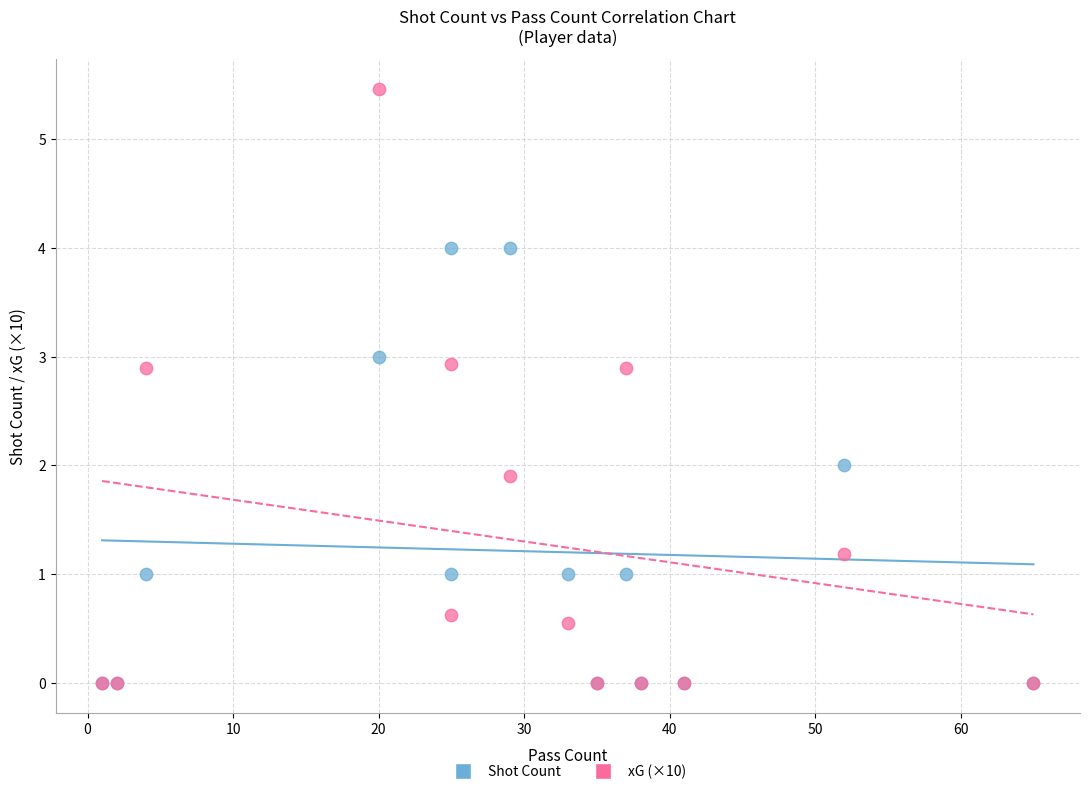

Which series has the widest spread of Y values?

xG (×10)